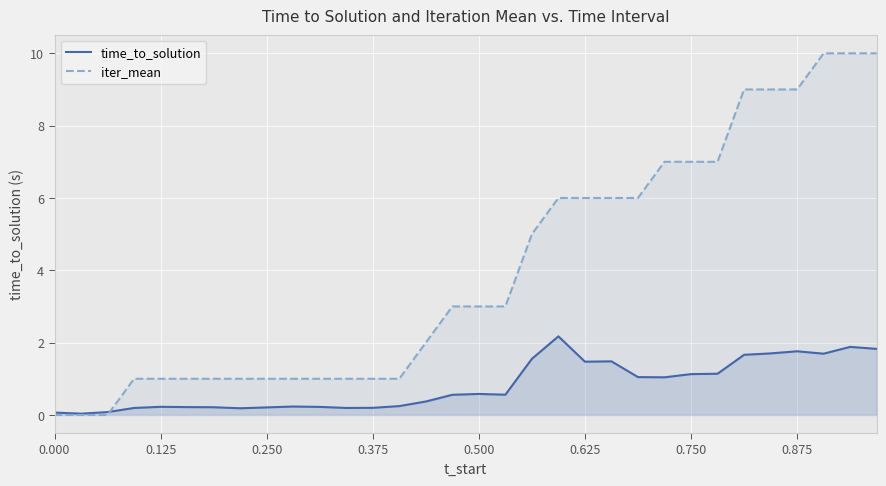

Which series has the widest spread of values?

iter_mean